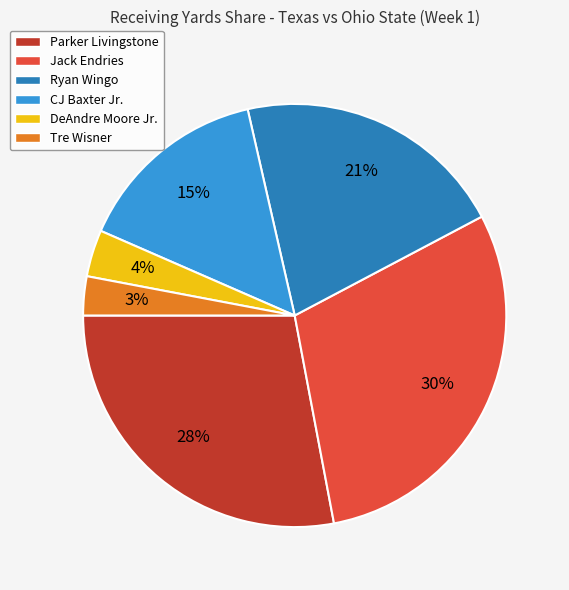

Between Ryan Wingo and DeAndre Moore Jr., which is larger?

Ryan Wingo